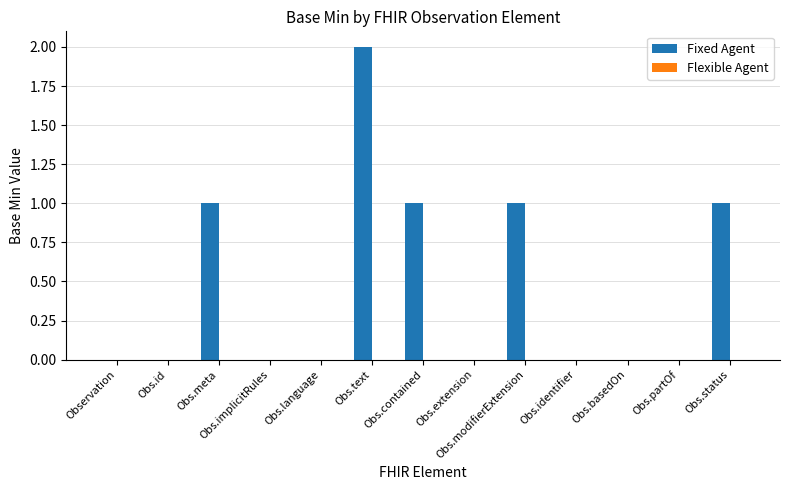

What is the sum of all values?

6